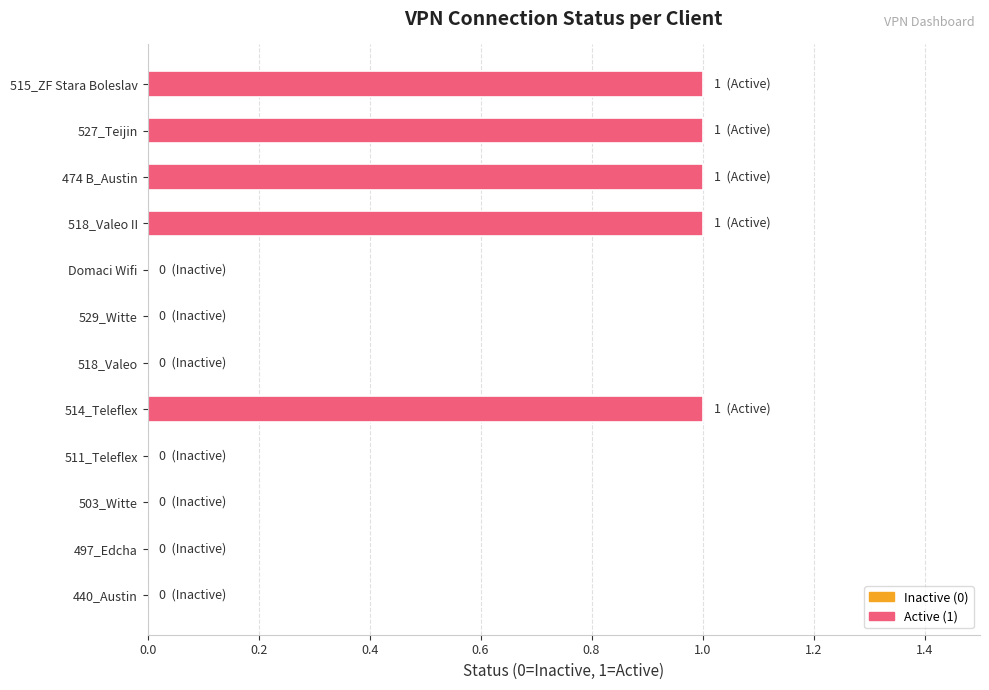

Is it true that the value at 503_Witte is -1?

False